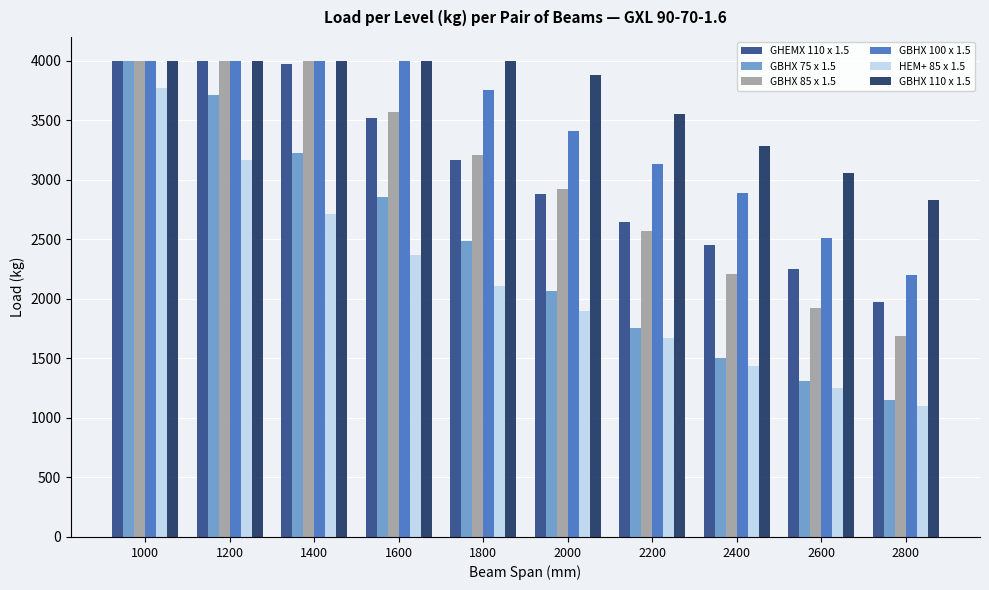

What is the difference between the highest and lowest values at 1800?

1891.6